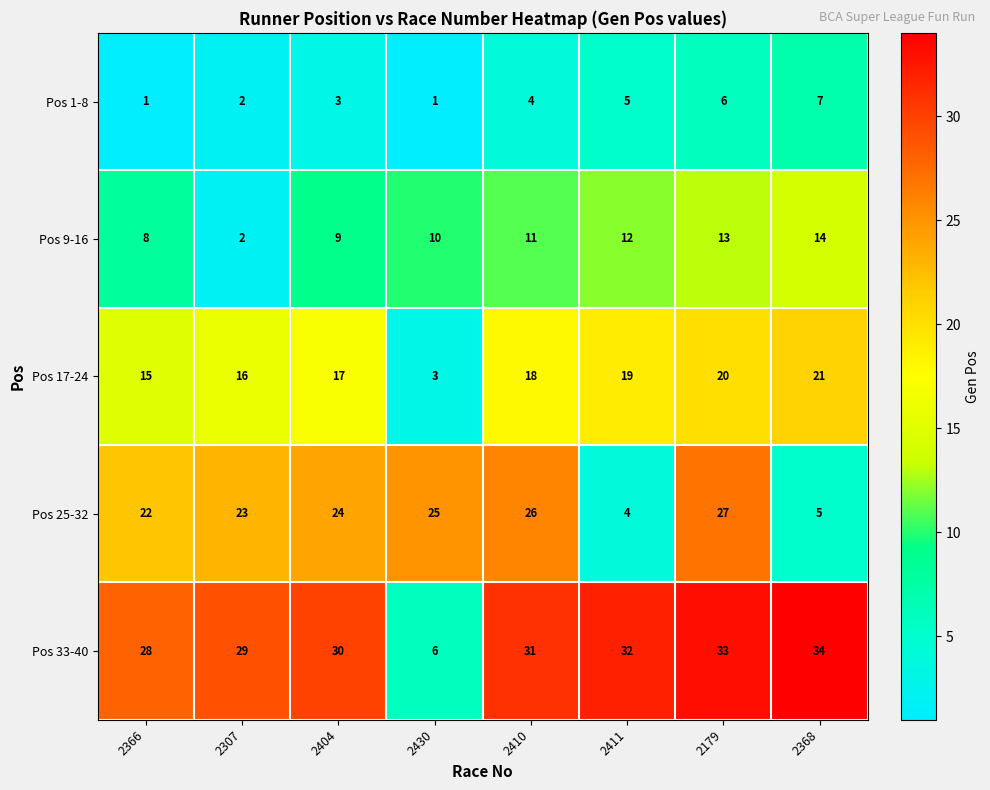

Count the number of categories in the chart.

8